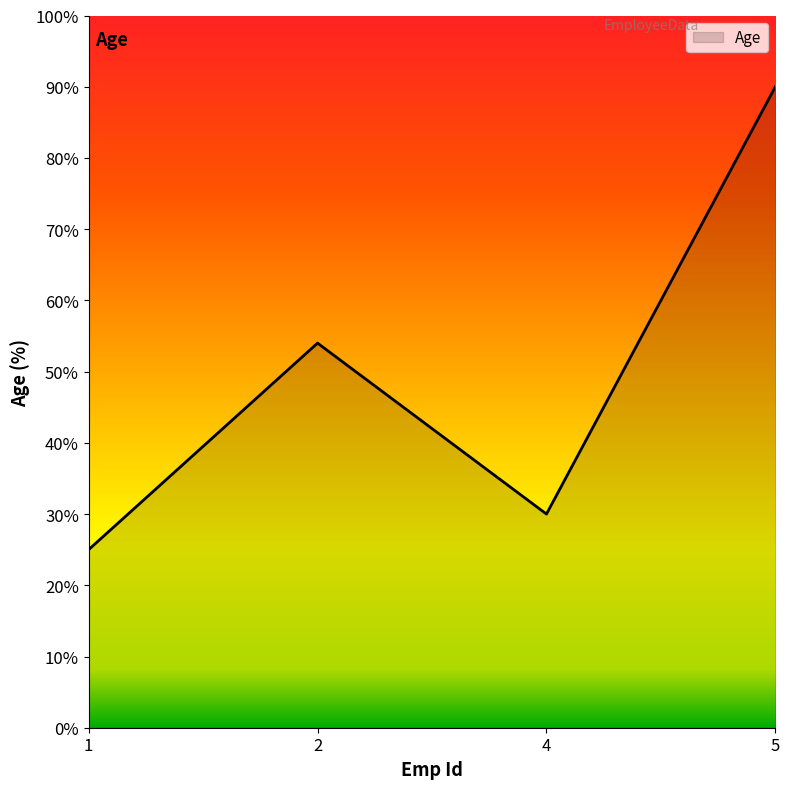

Where is the first local minimum?

4